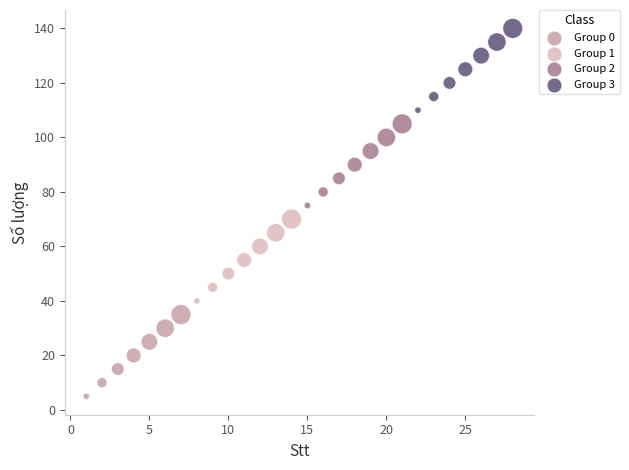

What are all the series names shown in the legend?

Group 0, Group 1, Group 2, Group 3